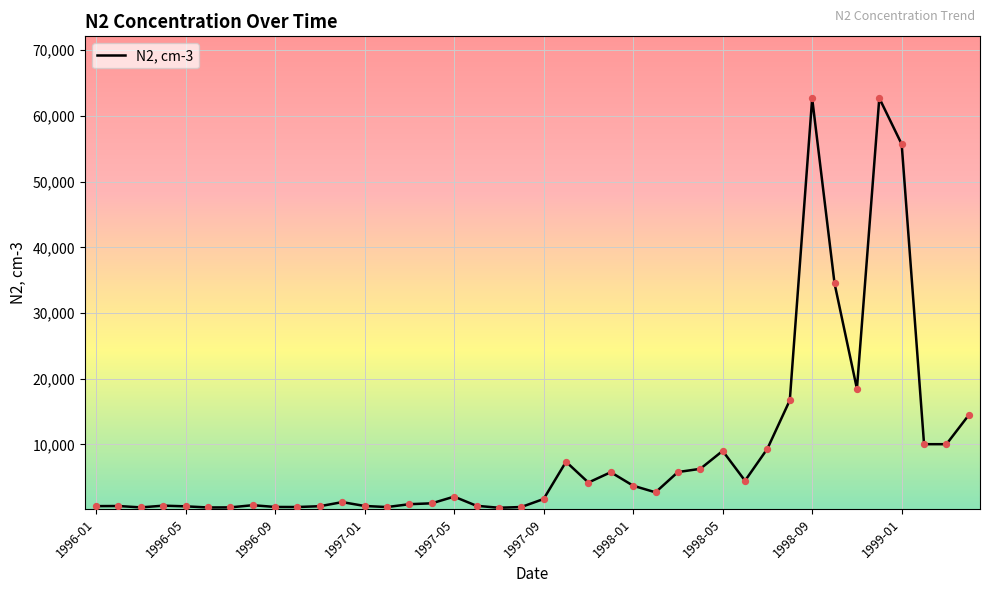

What is the maximum value shown in the chart?

62710.0